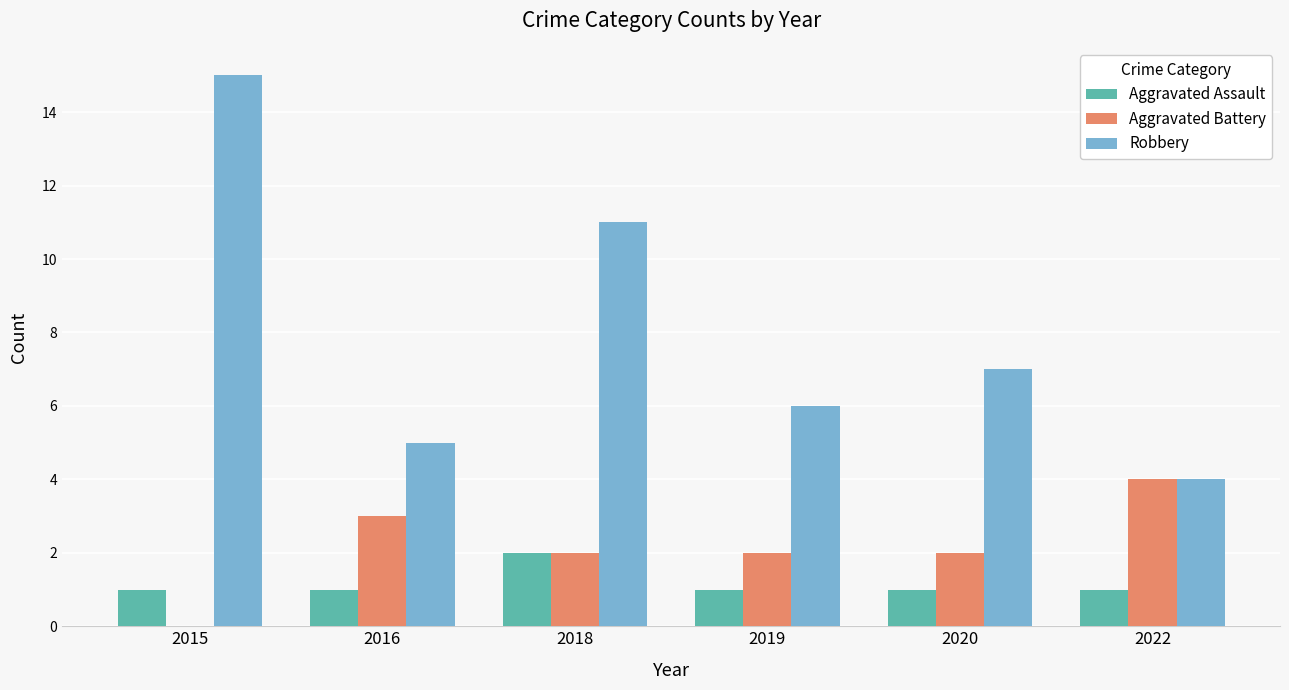

Is it true that Aggravated Battery equals 0 at 2015?

True